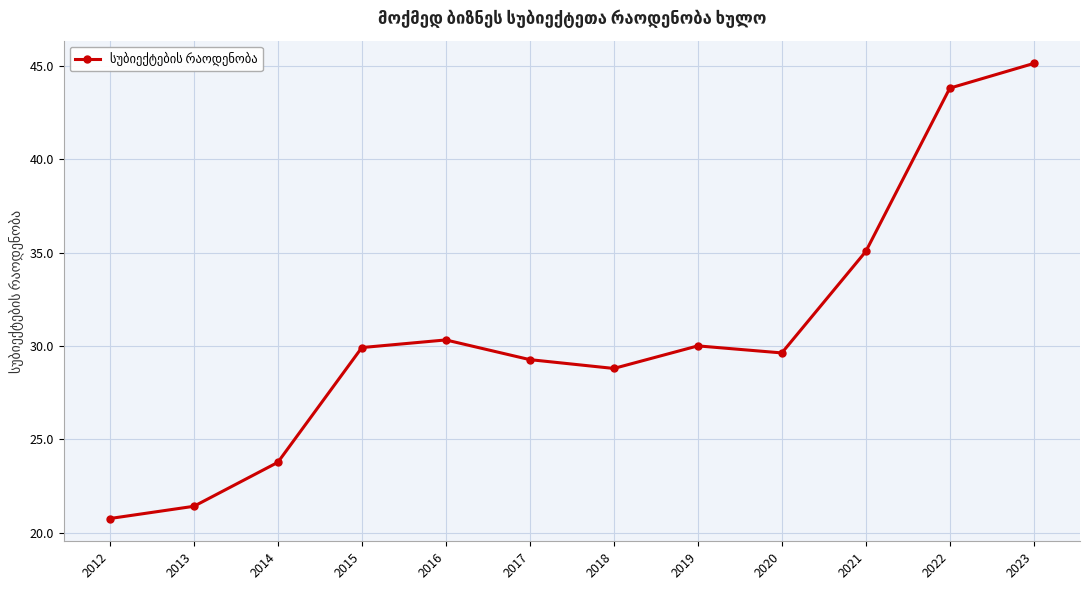

Read the value at 2012.

20.8